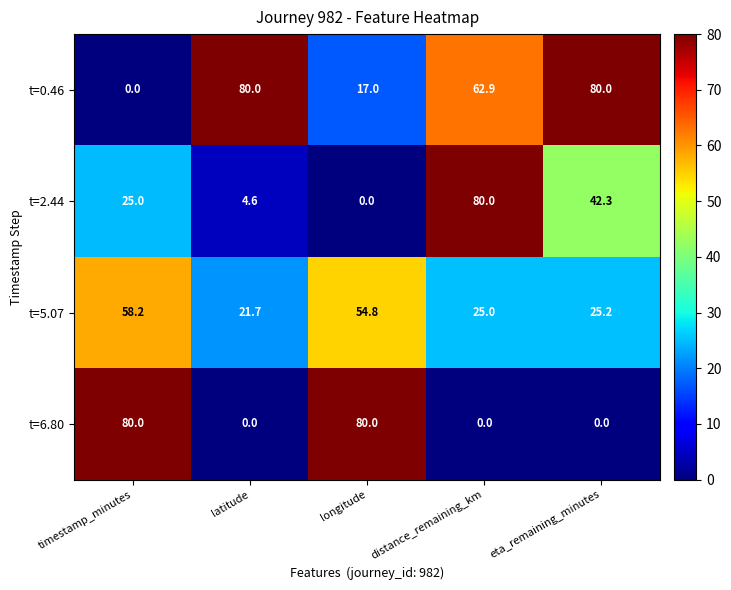

Is it true that t=5.07 equals 25.2 at eta_remaining_minutes?

True